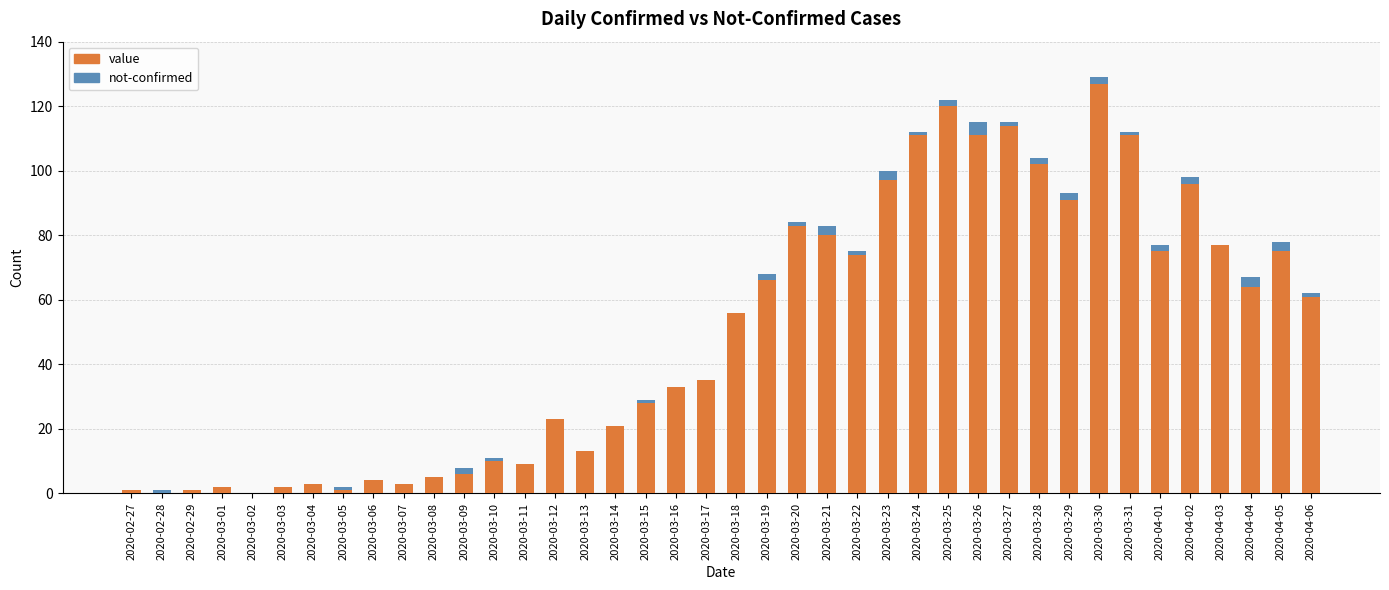

At which category is the sum across all series the highest?

2020-03-30